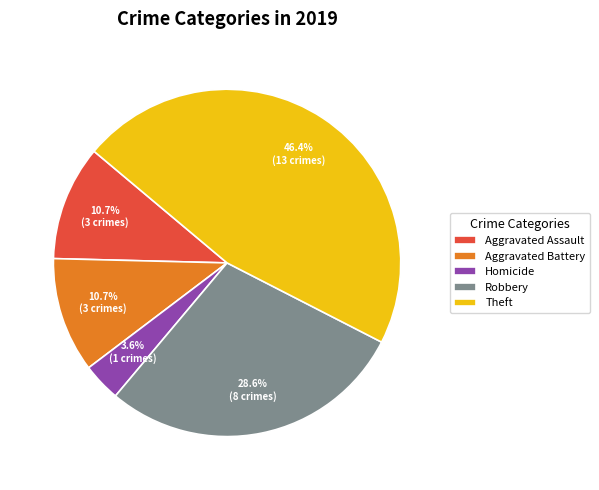

How many segments does this pie chart have?

5